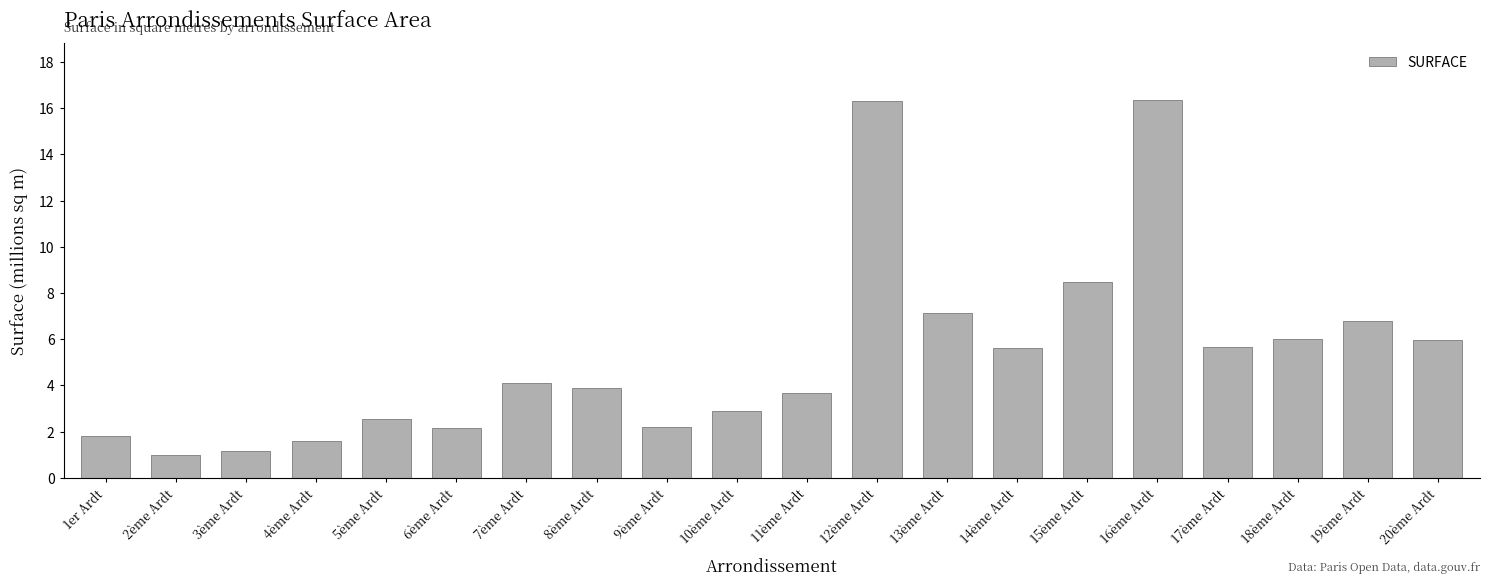

Between 5ème Ardt and 10ème Ardt, which is larger?

10ème Ardt